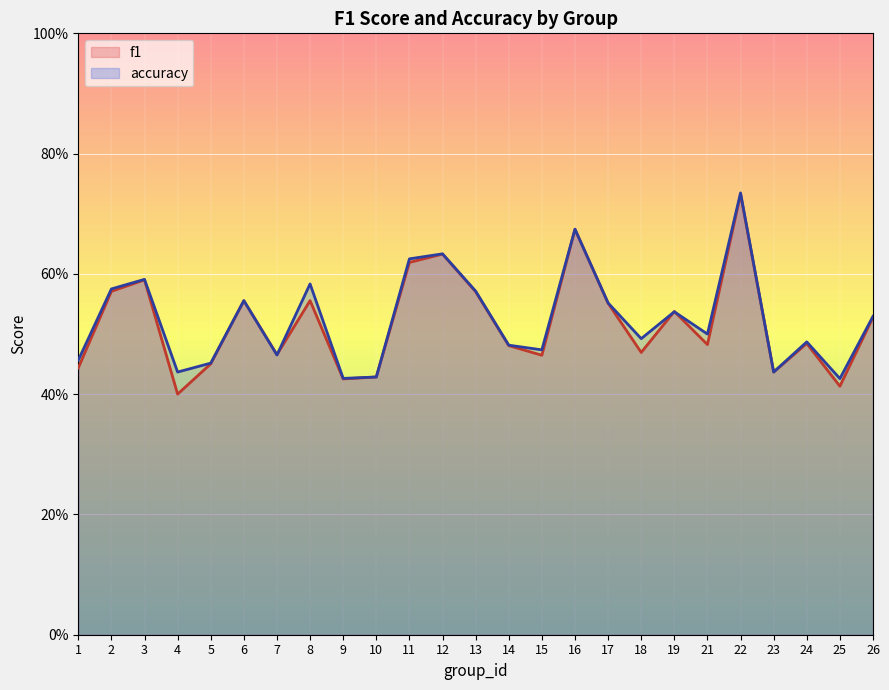

Between 9 and 10, which series saw the biggest shift?

f1